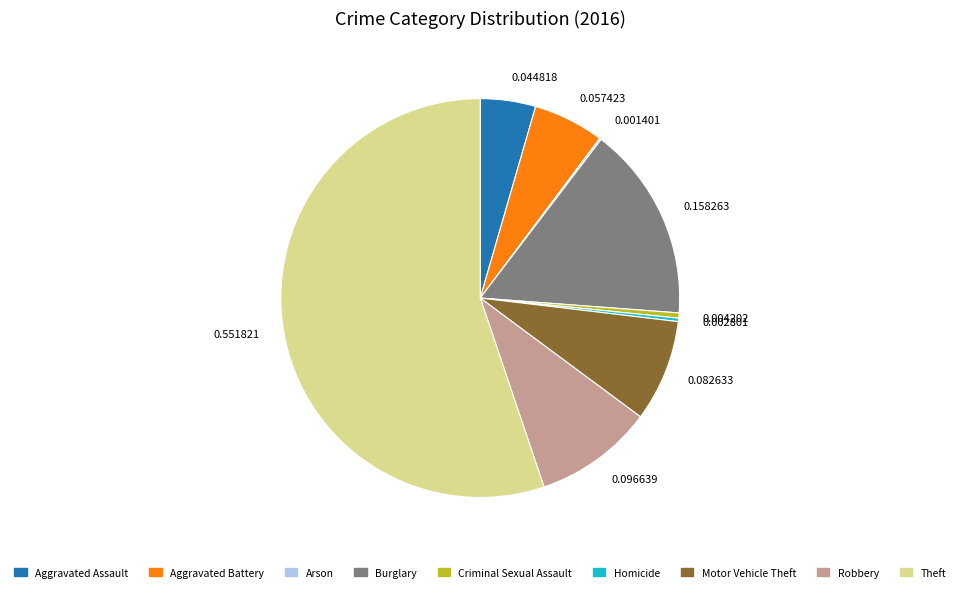

Which slice is the largest?

Theft